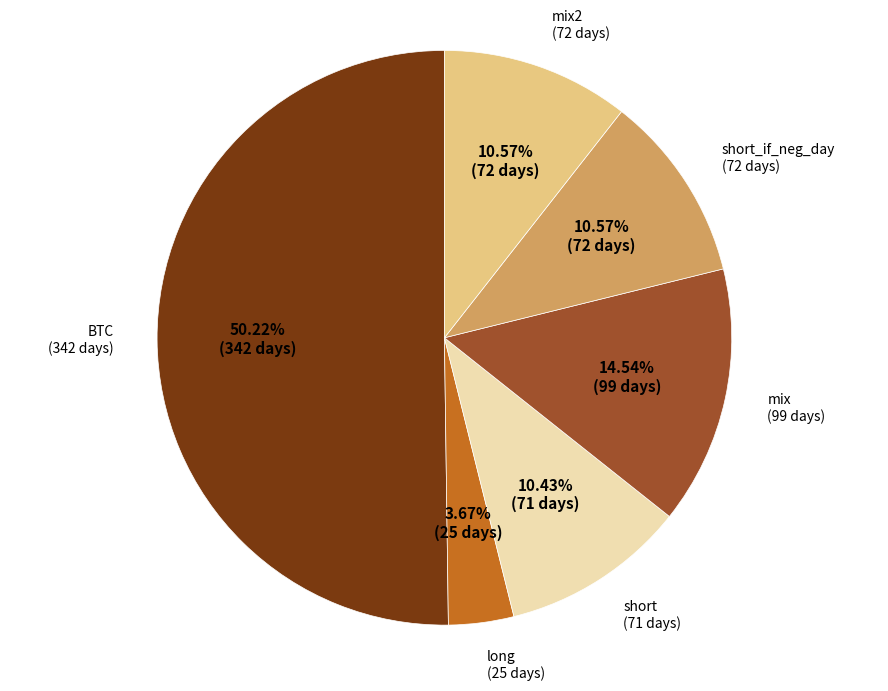

Does mix represent more than half of the total?

No